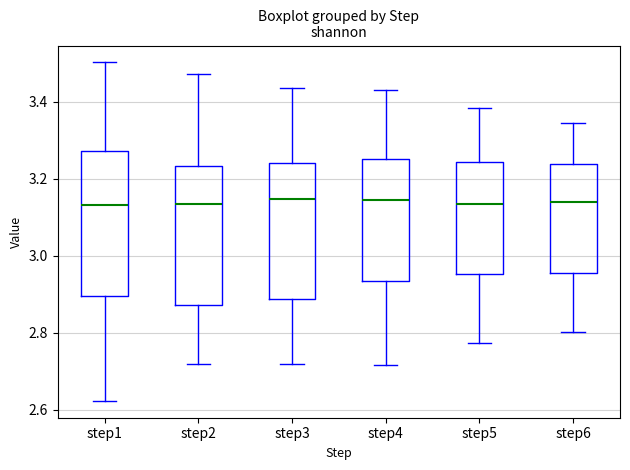

Reading left to right, read every box against the y-axis: the position of its median line, the range the box covers, and the ends of its whiskers. The values are not printed on the chart, so give them approximately, as read against the axis.

step1: median 3.14, box 2.90 to 3.28, whiskers 2.62 to 3.50
step2: median 3.14, box 2.88 to 3.24, whiskers 2.72 to 3.48
step3: median 3.14, box 2.88 to 3.24, whiskers 2.72 to 3.44
step4: median 3.14, box 2.94 to 3.26, whiskers 2.72 to 3.44
step5: median 3.14, box 2.96 to 3.24, whiskers 2.78 to 3.38
step6: median 3.14, box 2.96 to 3.24, whiskers 2.80 to 3.34